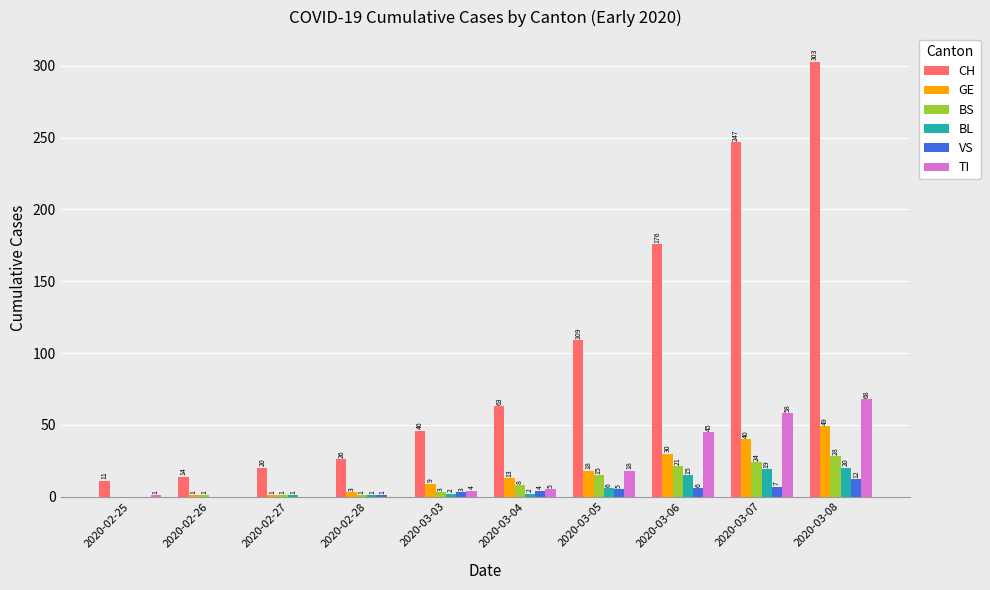

Between 2020-02-27 and 2020-03-07, which series saw the biggest shift?

CH